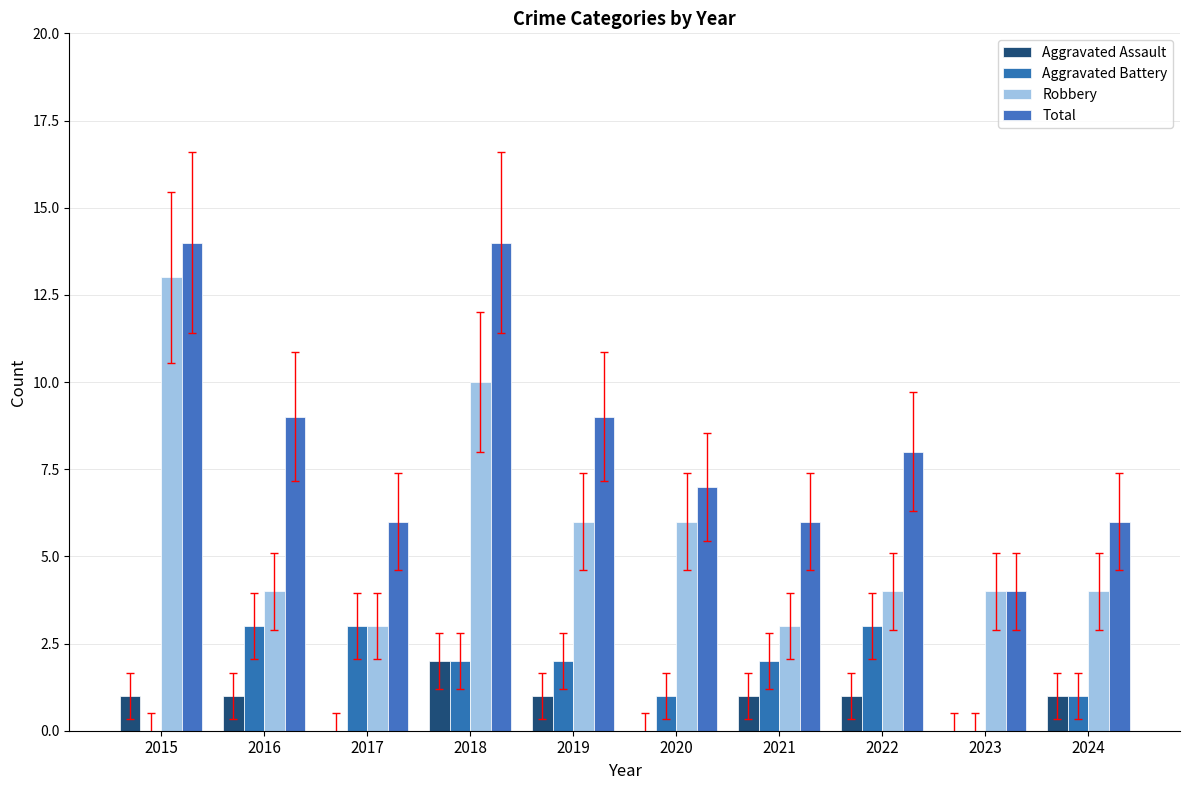

What is the total value across all series at 2024?

12